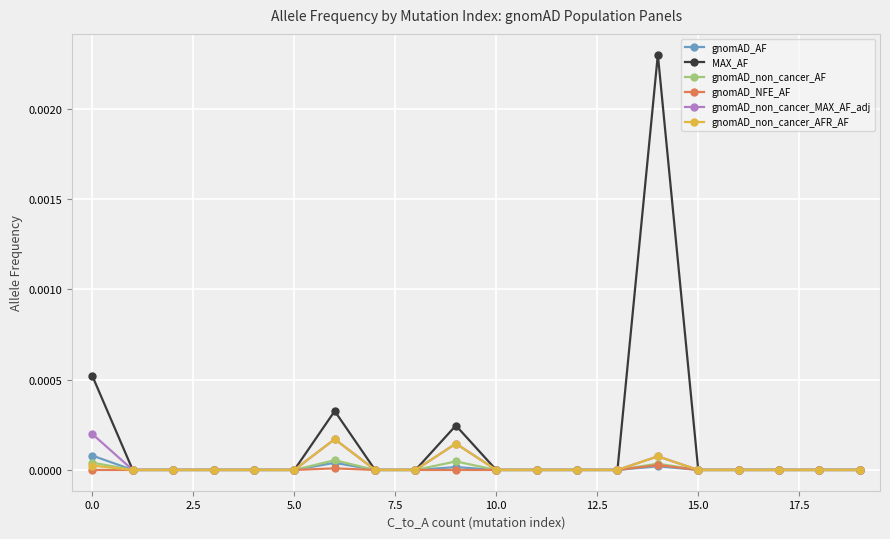

True or false: gnomAD_non_cancer_AF has more than 0 interior local peaks.

True